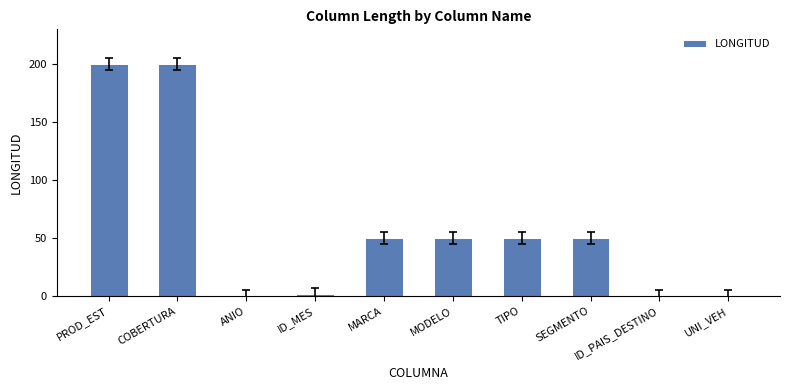

Reading right to left, what are all the values shown in this chart?

UNI_VEH=0	ID_PAIS_DESTINO=0	SEGMENTO=50	TIPO=50	MODELO=50	MARCA=50	ID_MES=2	ANIO=0	COBERTURA=200	PROD_EST=200